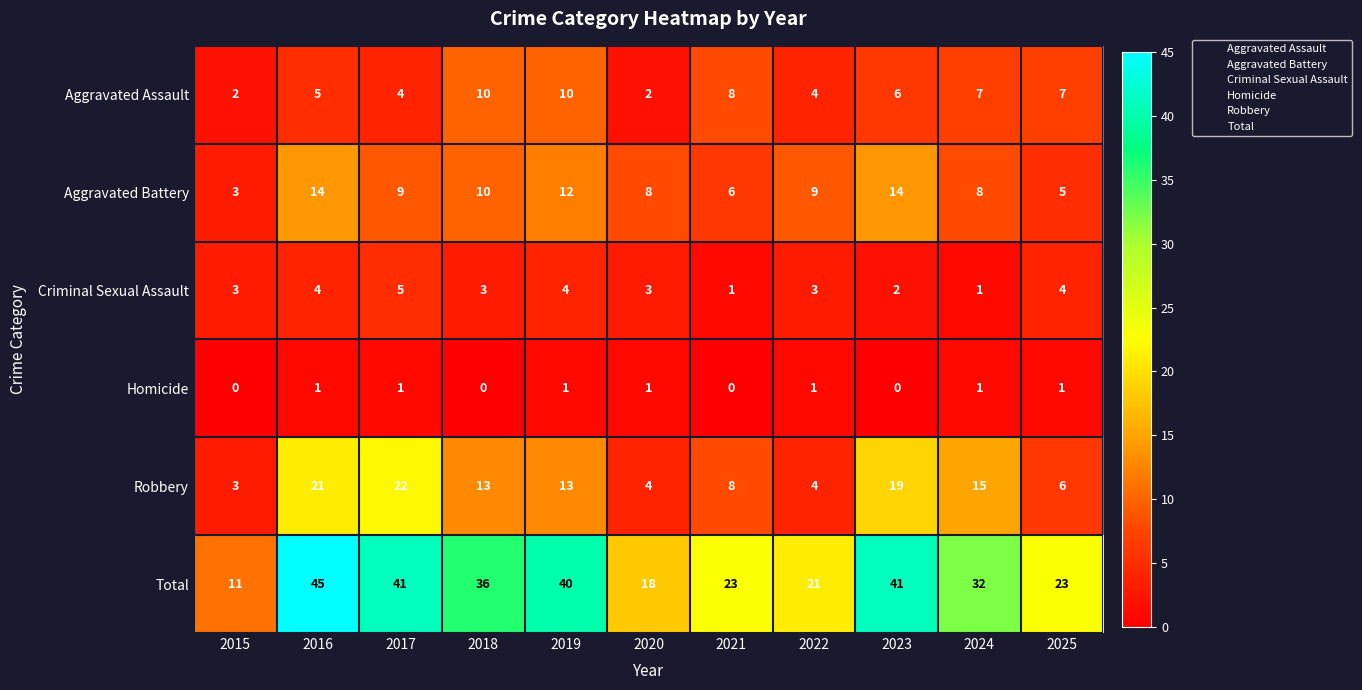

Count the number of categories in the chart.

11